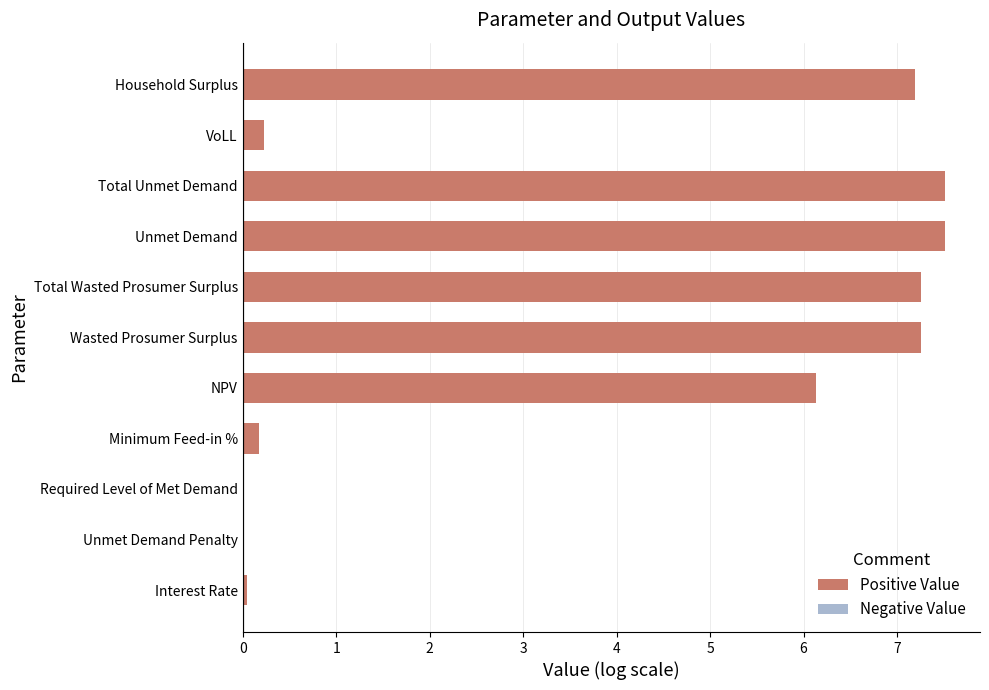

Which has a higher value, Required Level of Met Demand or Unmet Demand?

Unmet Demand